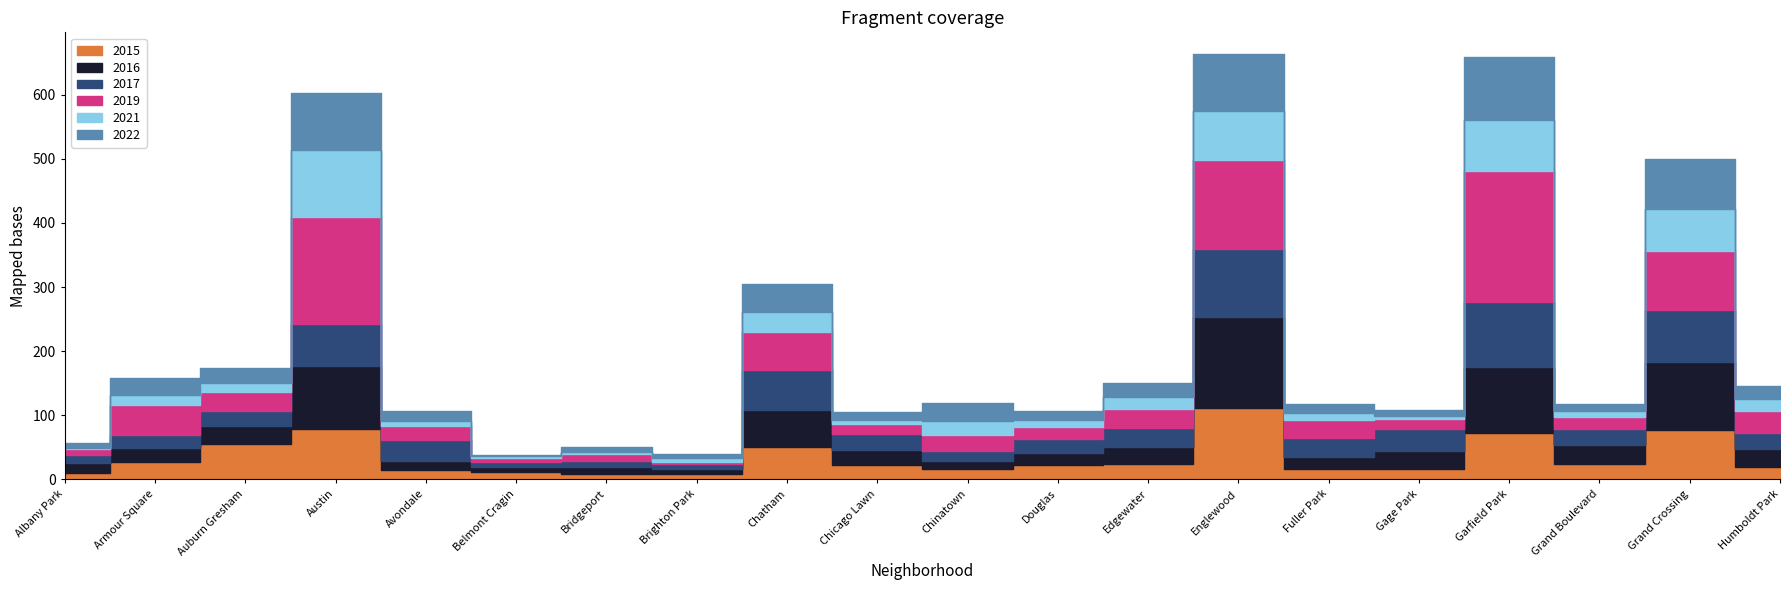

How many interior local valleys does the 2019 series have?

7